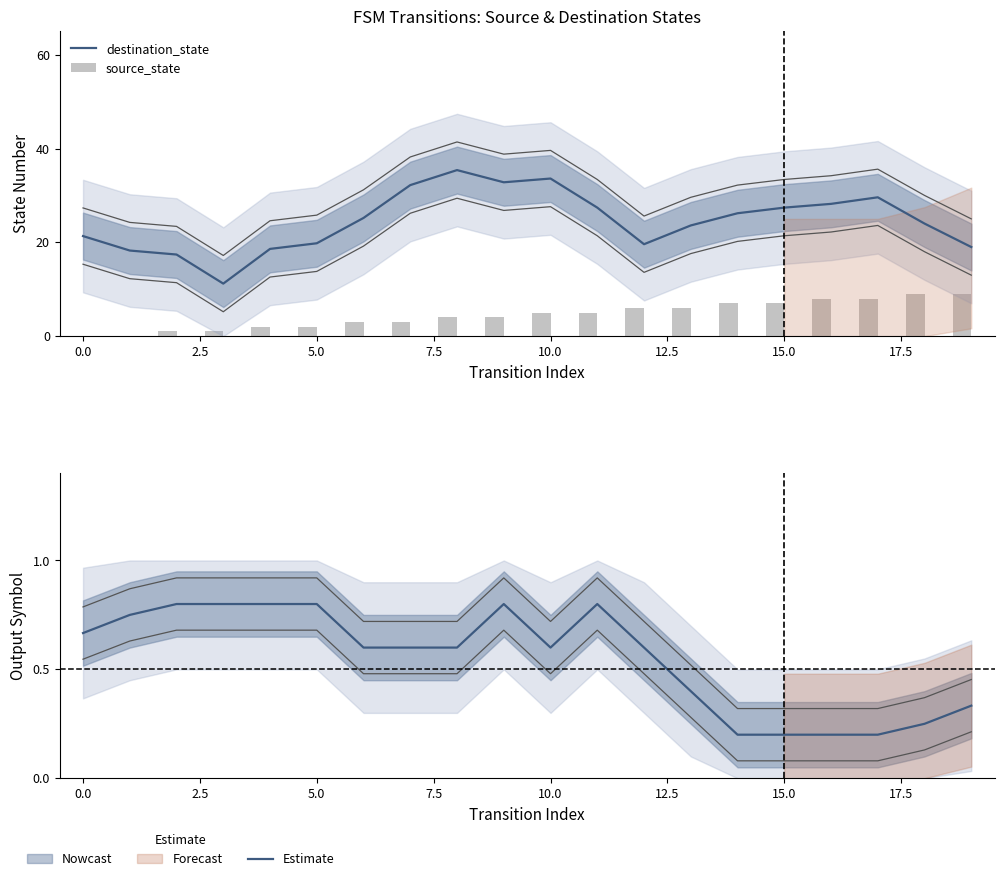

What is the average value of the source_state series?

4.5